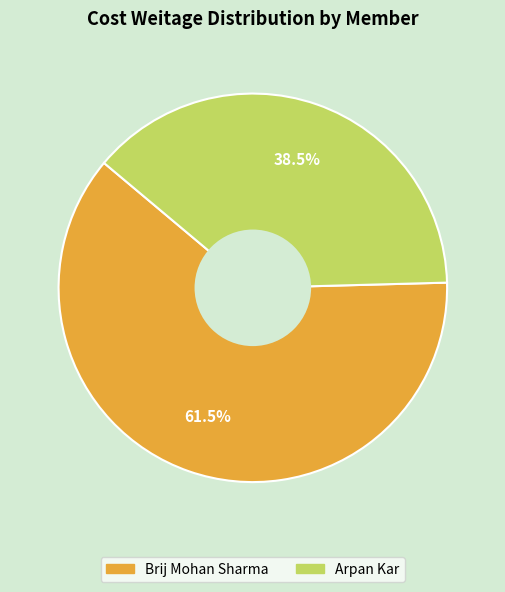

Combined, do Brij Mohan Sharma and Arpan Kar account for over 50%?

Yes